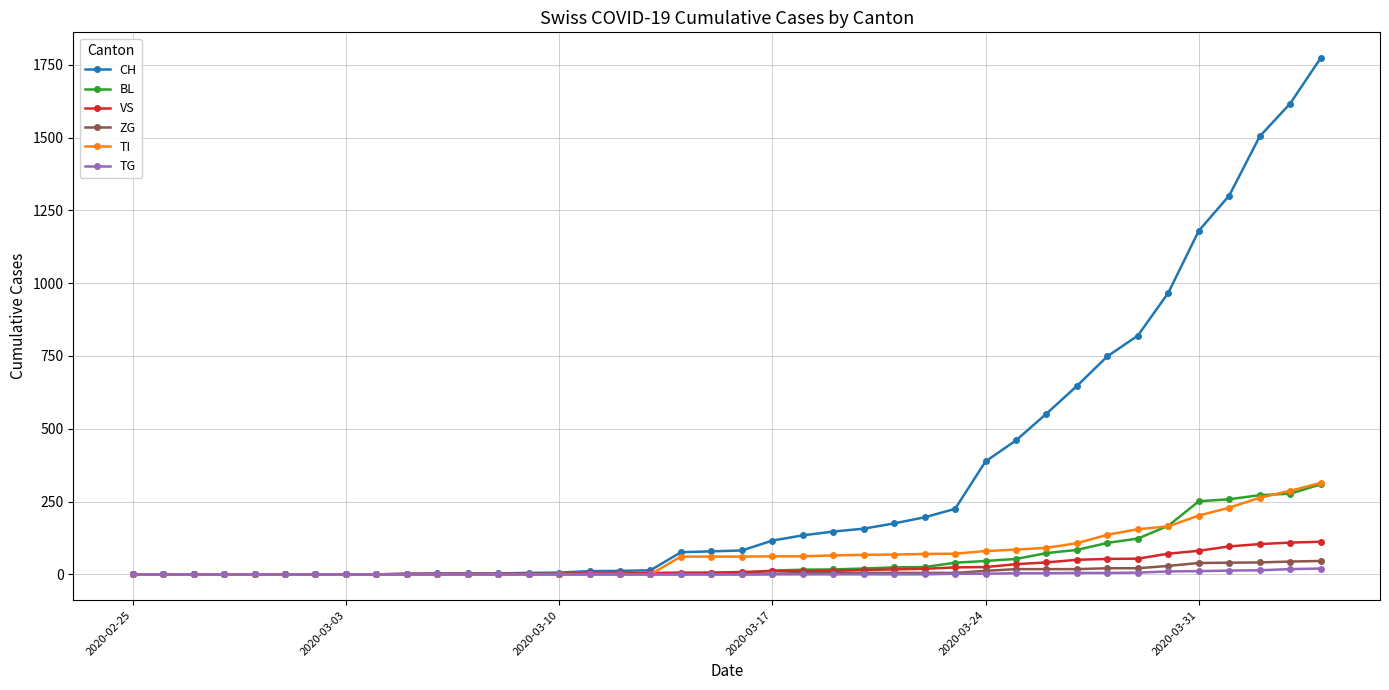

What is the average value of the ZG series?

9